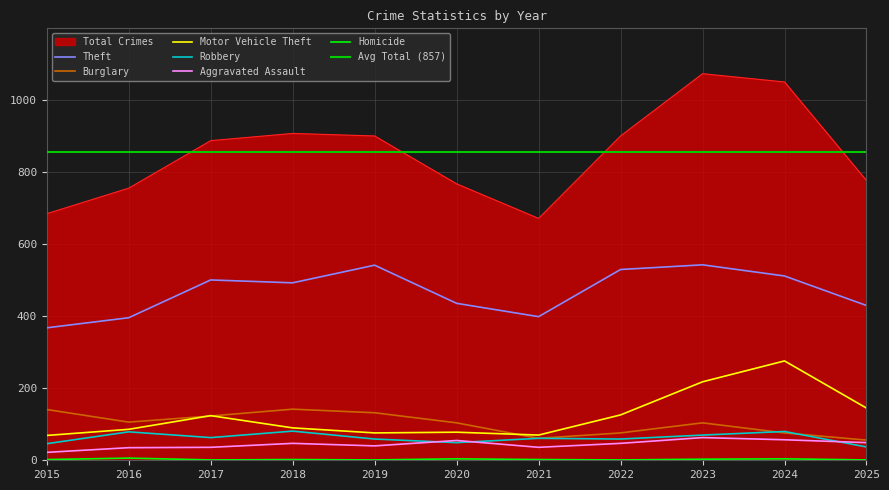

Reading left to right, list all the values displayed in this chart.

Theft: 368	396	501	493	542	436	399	530	543	512	430
Burglary: 141	106	123	142	132	104	61	76	104	76	56
Motor Vehicle Theft: 69	86	124	90	76	78	70	126	218	276	145
Robbery: 46	79	63	81	59	49	61	59	70	80	37
Aggravated Assault: 22	35	36	47	40	55	36	47	63	57	49
Homicide: 2	6	1	2	1	4	2	1	3	4	1